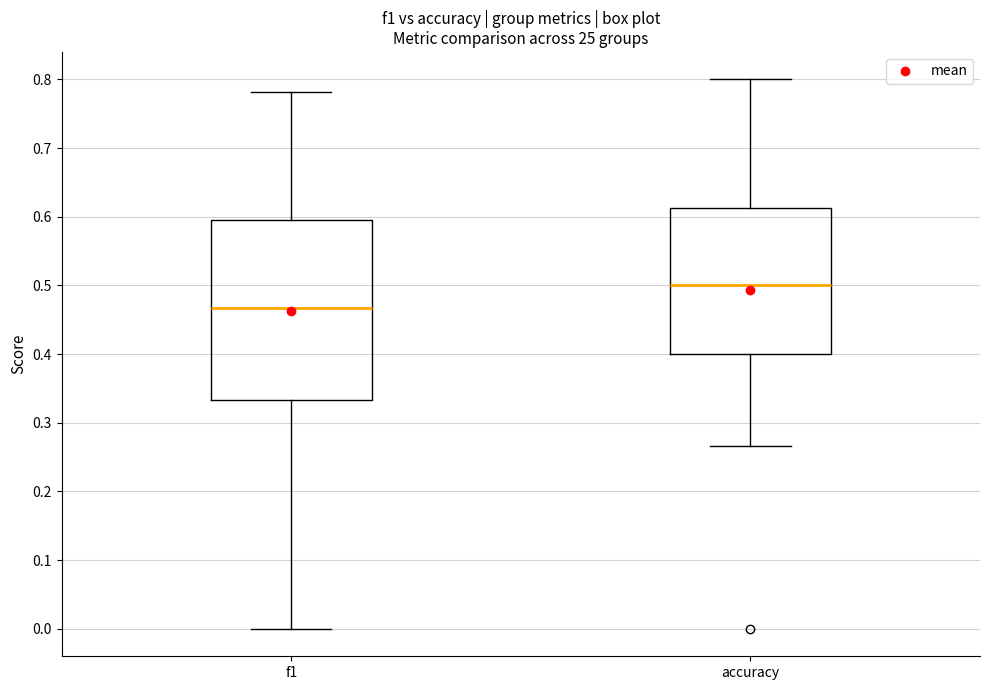

Where does the median line of the box for f1 sit on the y-axis? The values are not printed on the chart, so give them approximately, as read against the axis.

0.47